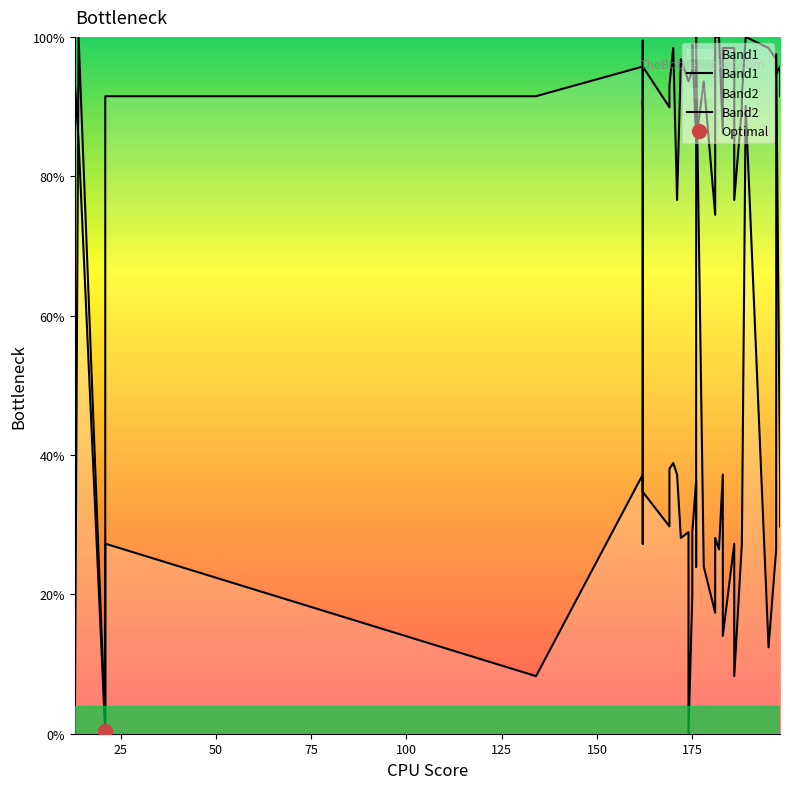

True or false: Band2 has more than 1 points higher than both neighbors.

True